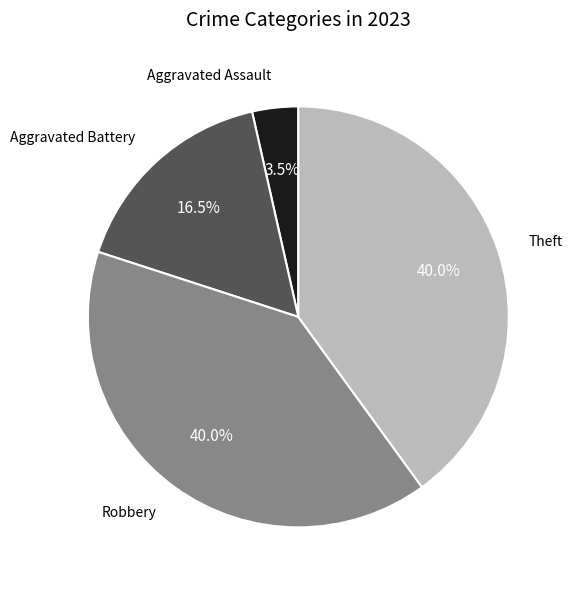

Is there any slice that represents more than half of the pie?

No